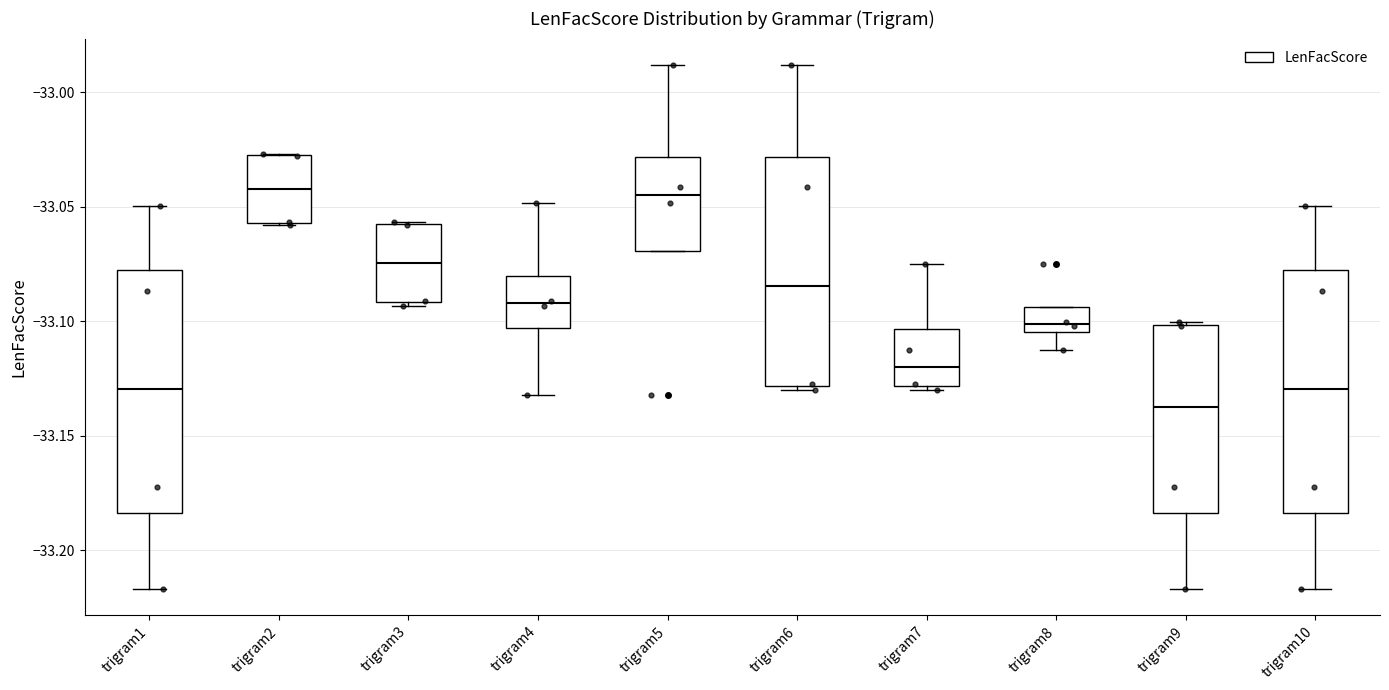

Reading left to right, read every box against the y-axis: the position of its median line, the range the box covers, and the ends of its whiskers. The values are not printed on the chart, so give them approximately, as read against the axis.

trigram1: median -33.130, box -33.185 to -33.080, whiskers -33.215 to -33.050
trigram2: median -33.040, box -33.055 to -33.025, whiskers -33.060 to -33.025
trigram3: median -33.075, box -33.090 to -33.060, whiskers -33.095 to -33.055
trigram4: median -33.090, box -33.105 to -33.080, whiskers -33.130 to -33.050
trigram5: median -33.045, box -33.070 to -33.030, whiskers -33.070 to -32.990
trigram6: median -33.085, box -33.130 to -33.030, whiskers -33.130 (just below the box's lower edge) to -32.990
trigram7: median -33.120, box -33.130 to -33.105, whiskers -33.130 (just below the box's lower edge) to -33.075
trigram8: median -33.100, box -33.105 to -33.095, whiskers -33.115 to -33.095
trigram9: median -33.135, box -33.185 to -33.100, whiskers -33.215 to -33.100
trigram10: median -33.130, box -33.185 to -33.080, whiskers -33.215 to -33.050